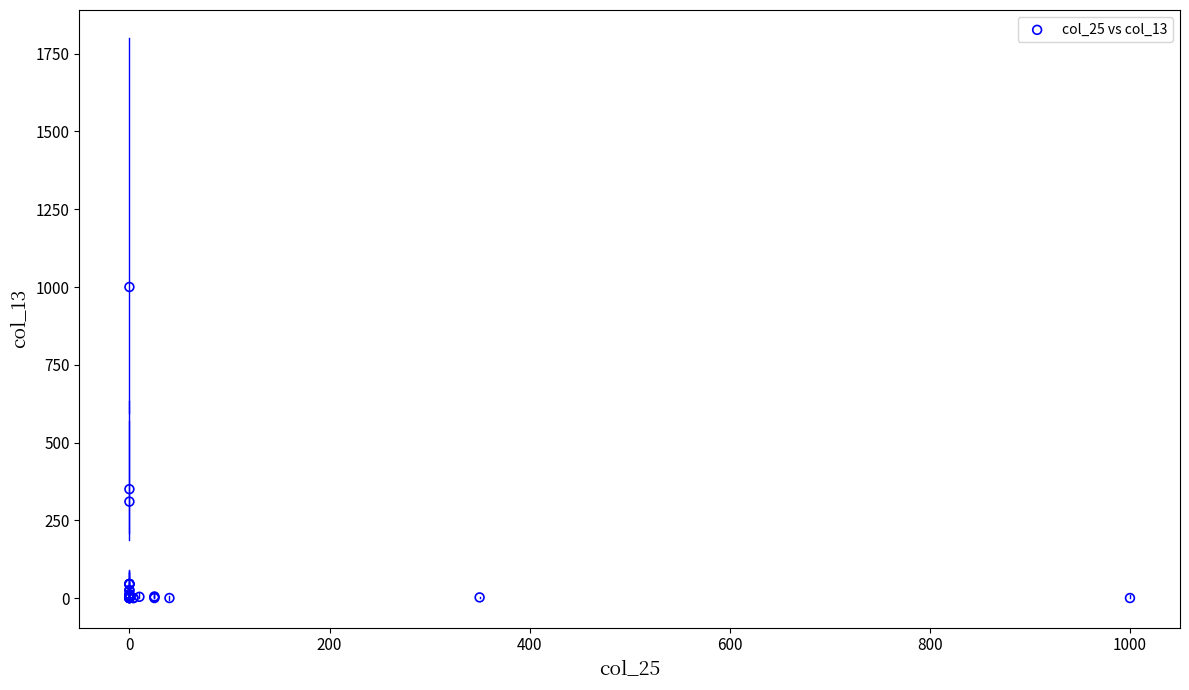

What Y value in the scatter plot is closest to 500?

350